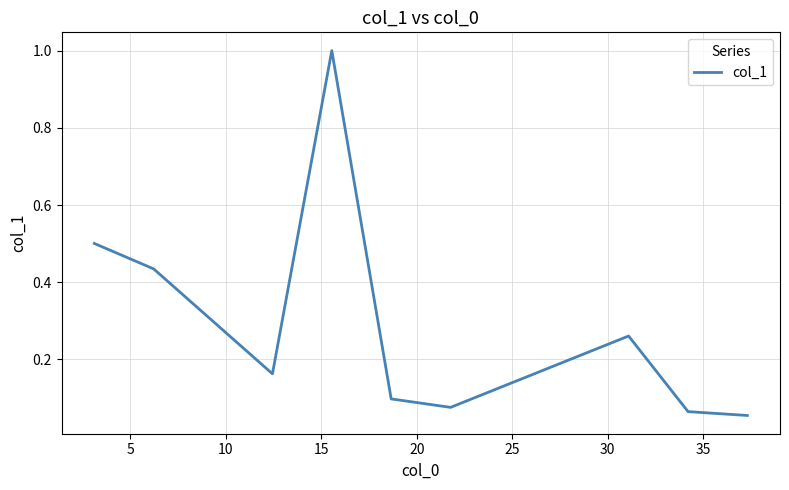

What is the maximum value shown in the chart?

1.0